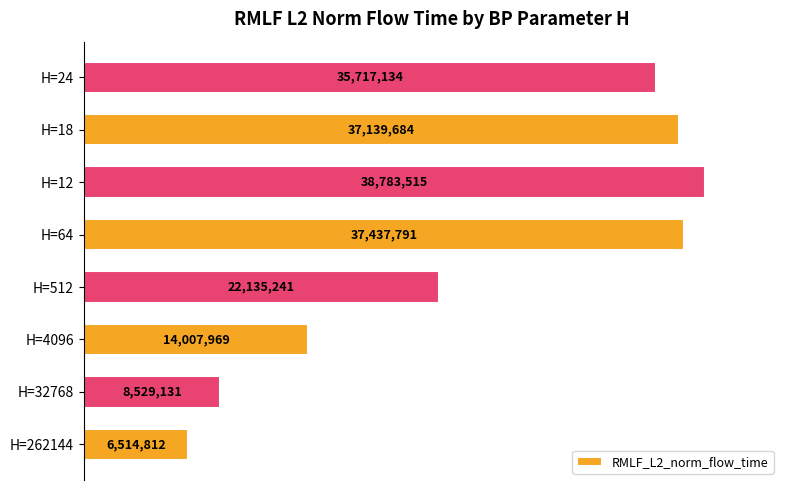

Are the bars horizontal?

Yes